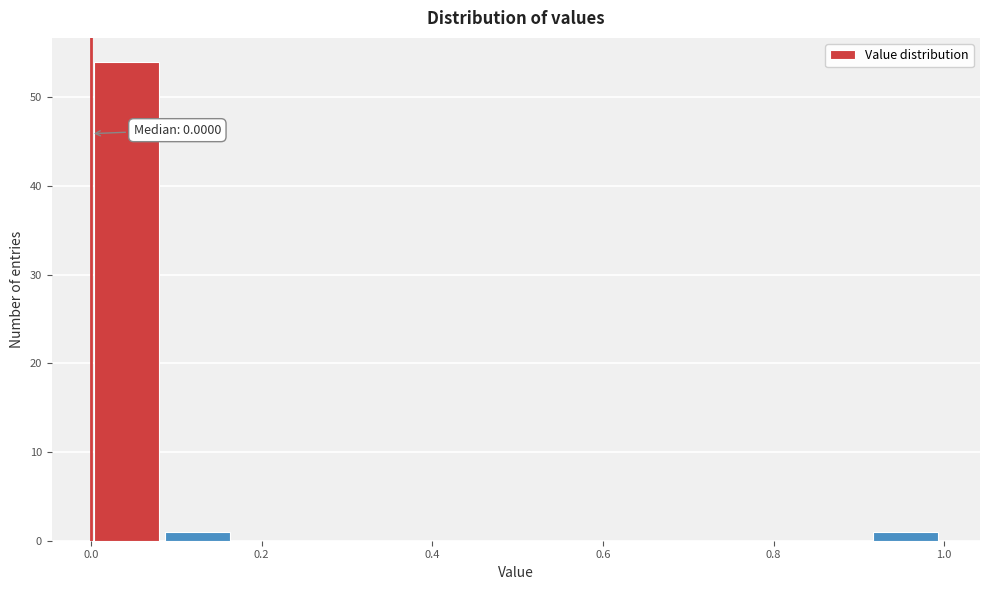

Which range on the x-axis has the tallest bar?

0.00 to 0.08